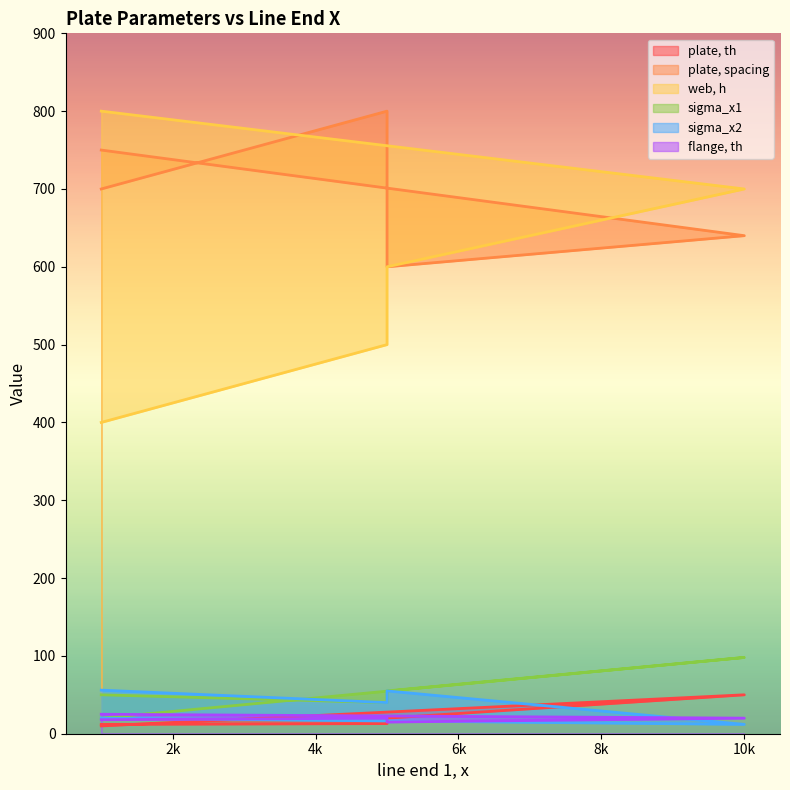

What is the sum of the sigma_x2 values at 1000 and 1000?

76